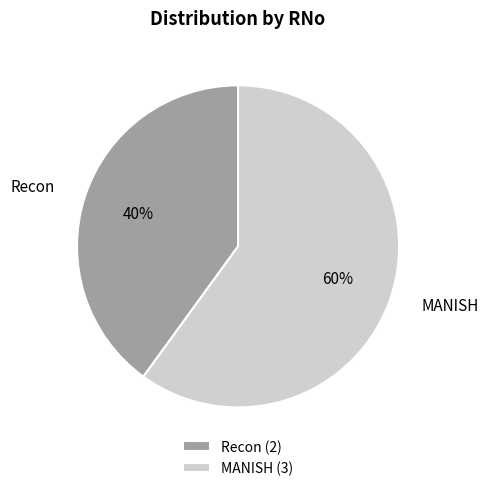

To the nearest percent, what is the difference between the Recon and MANISH slice percentages?

20%